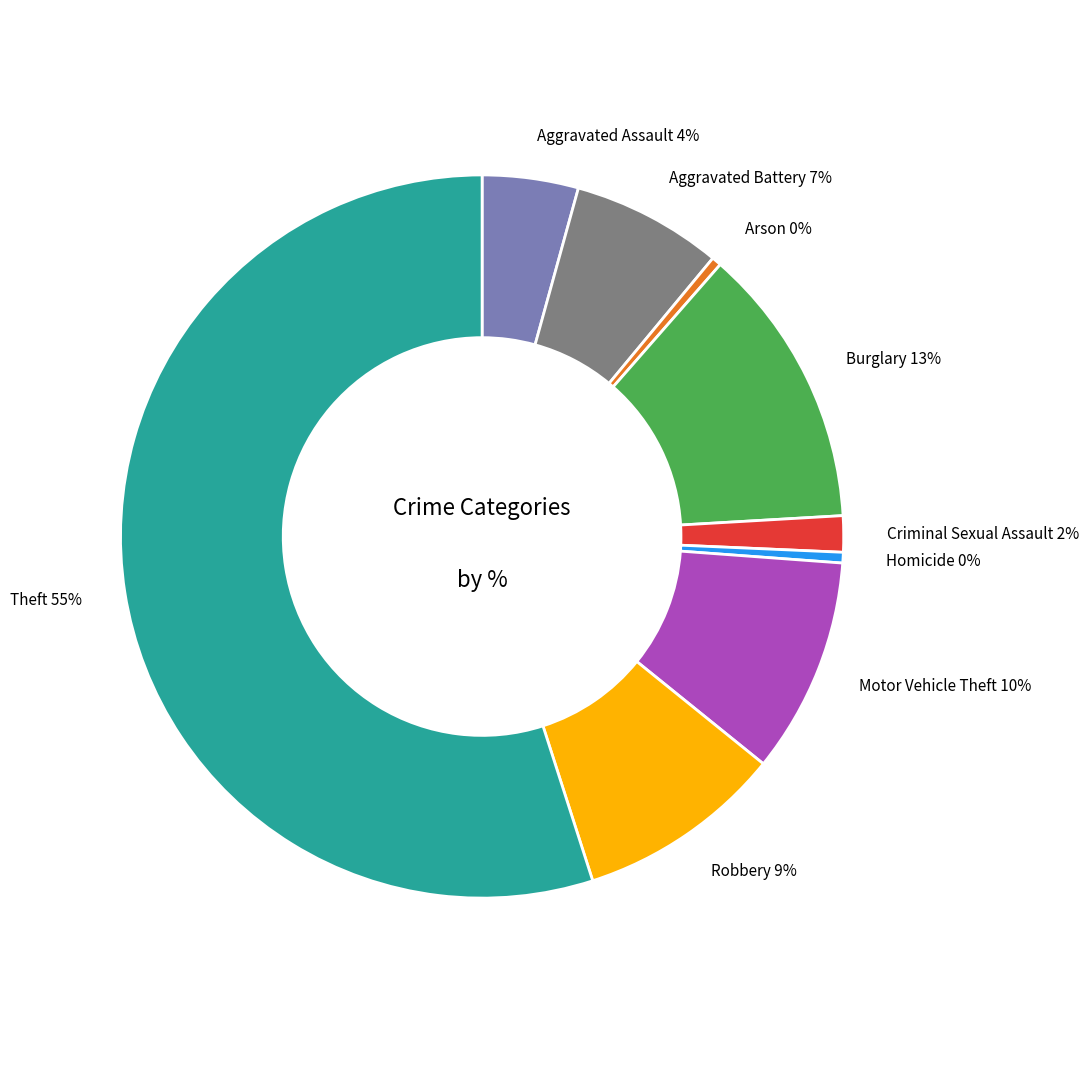

To the nearest percent, what is the difference between the largest and smallest slice percentages?

55%